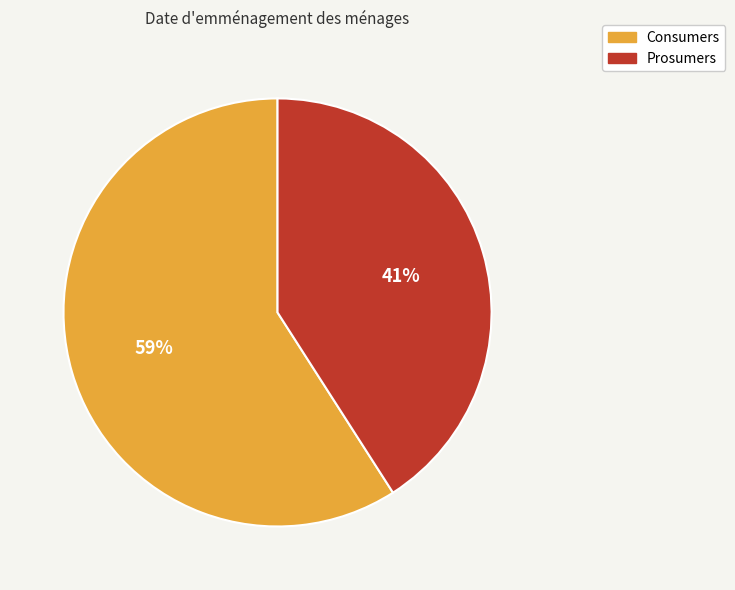

Which slice is the smallest?

Prosumers